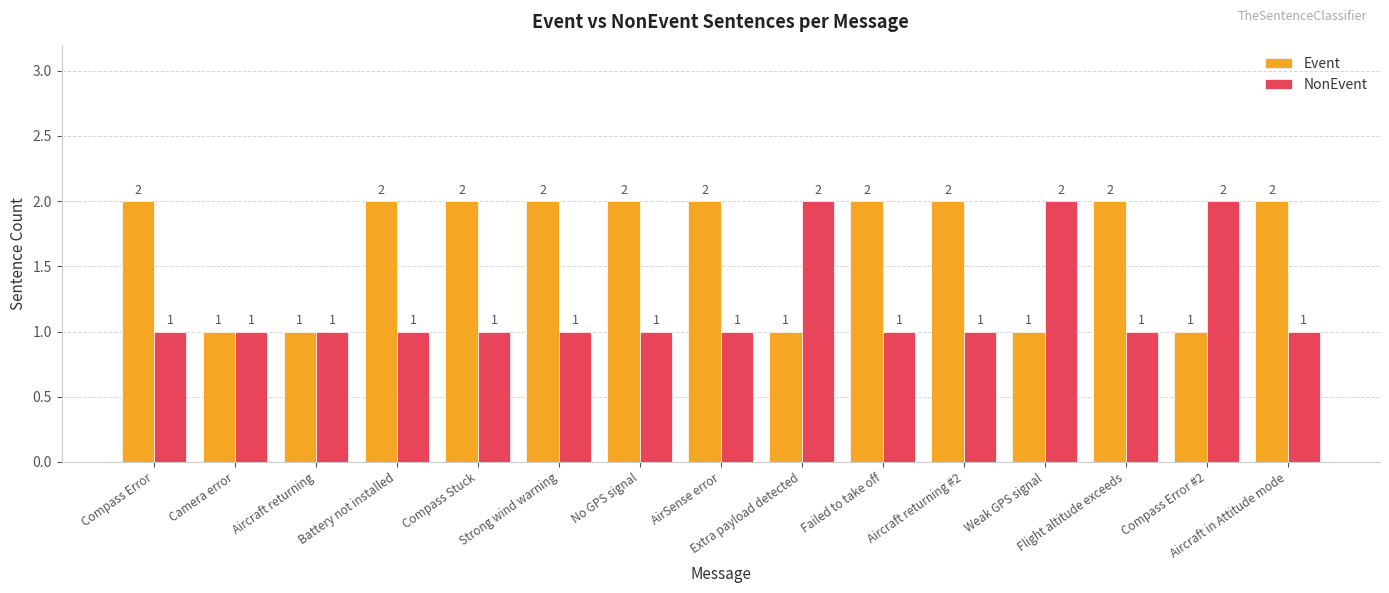

List the series in order of their overall mean, highest first.

Event, NonEvent